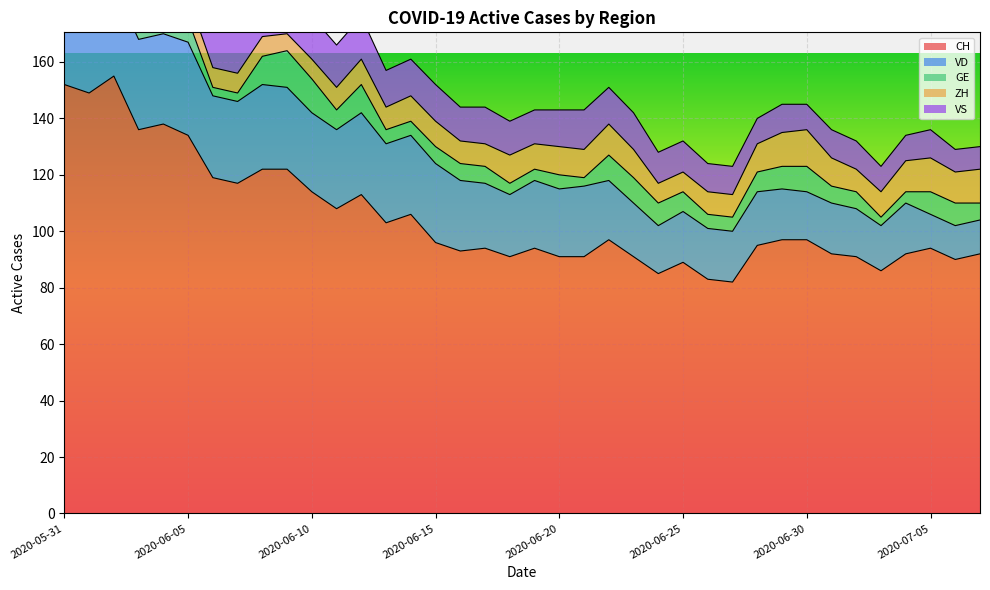

What is the average value of the VD series?

23